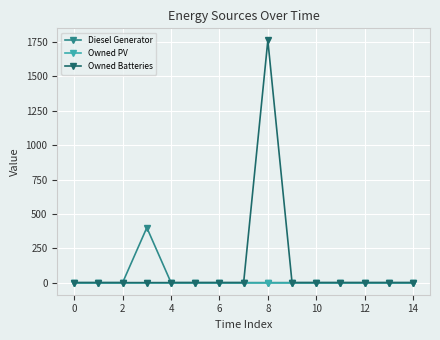

What is the maximum value for Owned Batteries?

1762